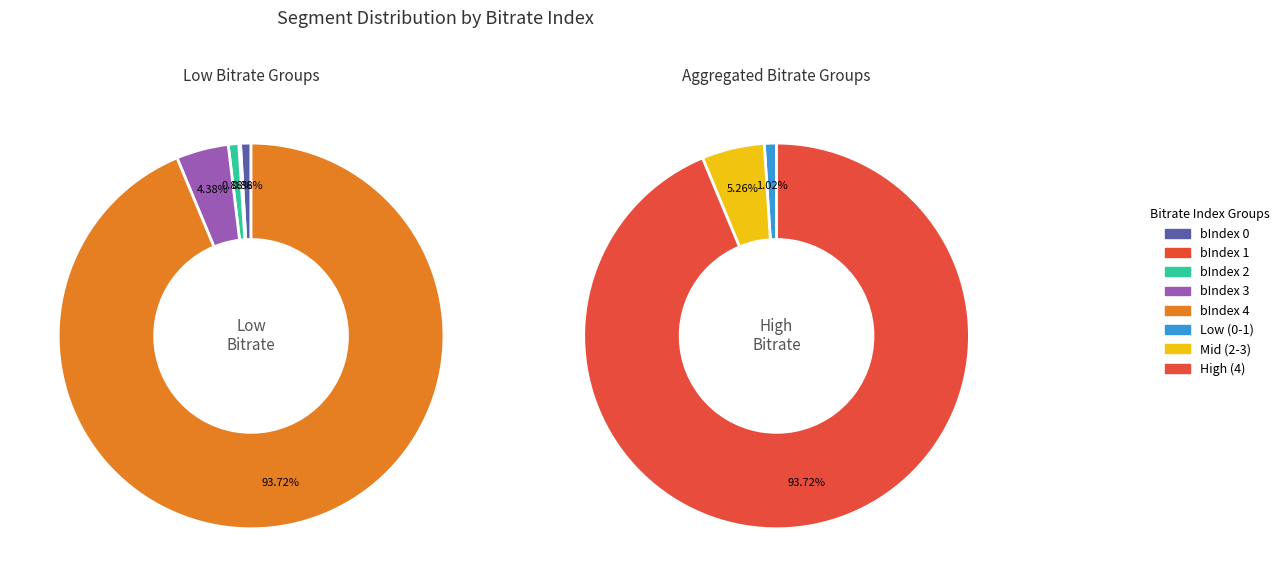

To the nearest percent, what percentage of the pie is bIndex 0?

1%